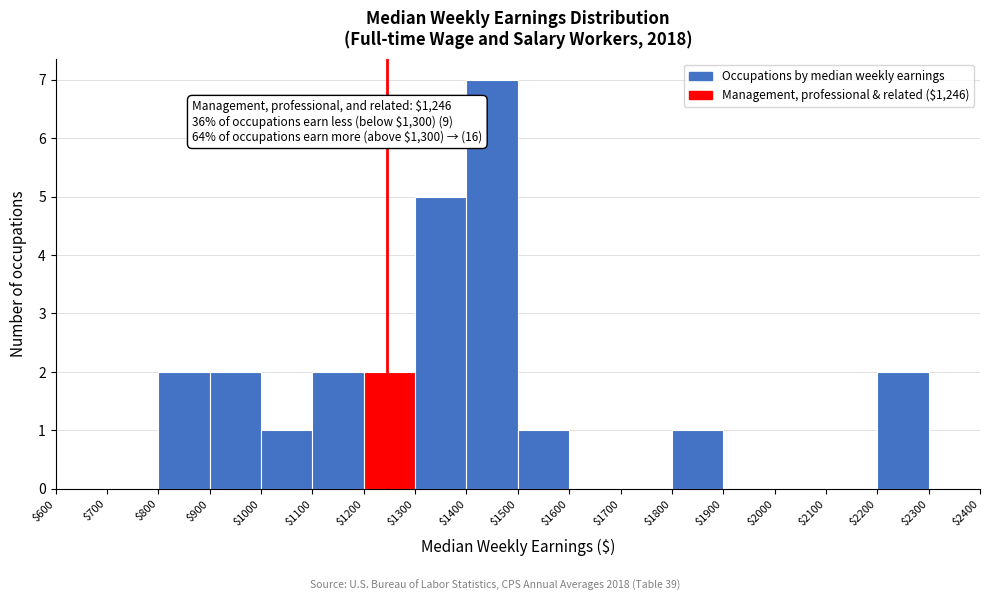

Which range on the x-axis has the tallest bar?

$1400 to $1500